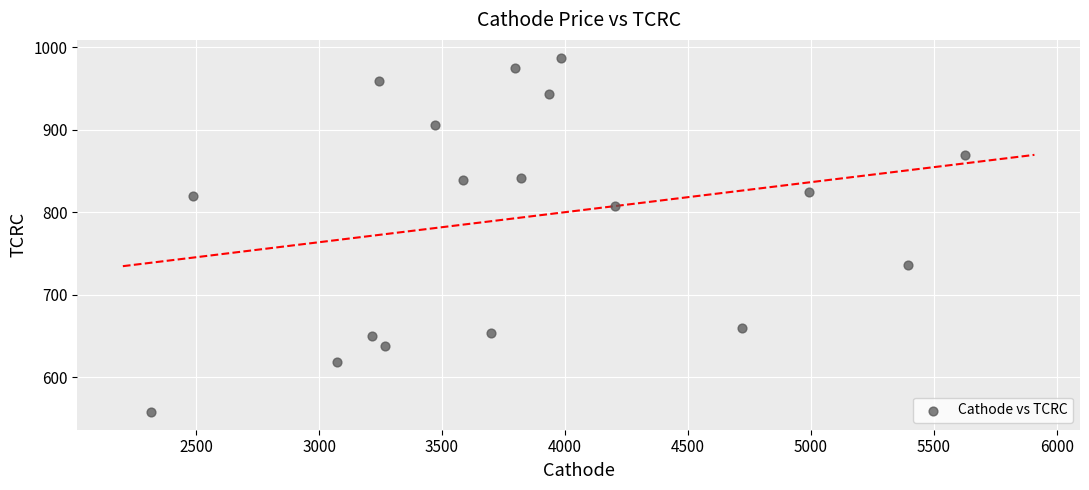

What is the range of Y values (max minus min)?

429.5